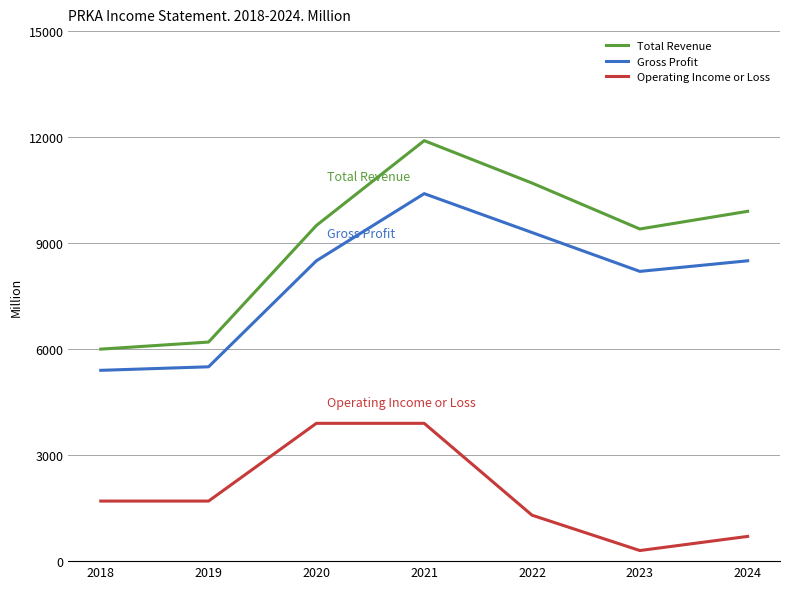

At 2019, list the series in order from largest to smallest.

Total Revenue, Gross Profit, Operating Income or Loss